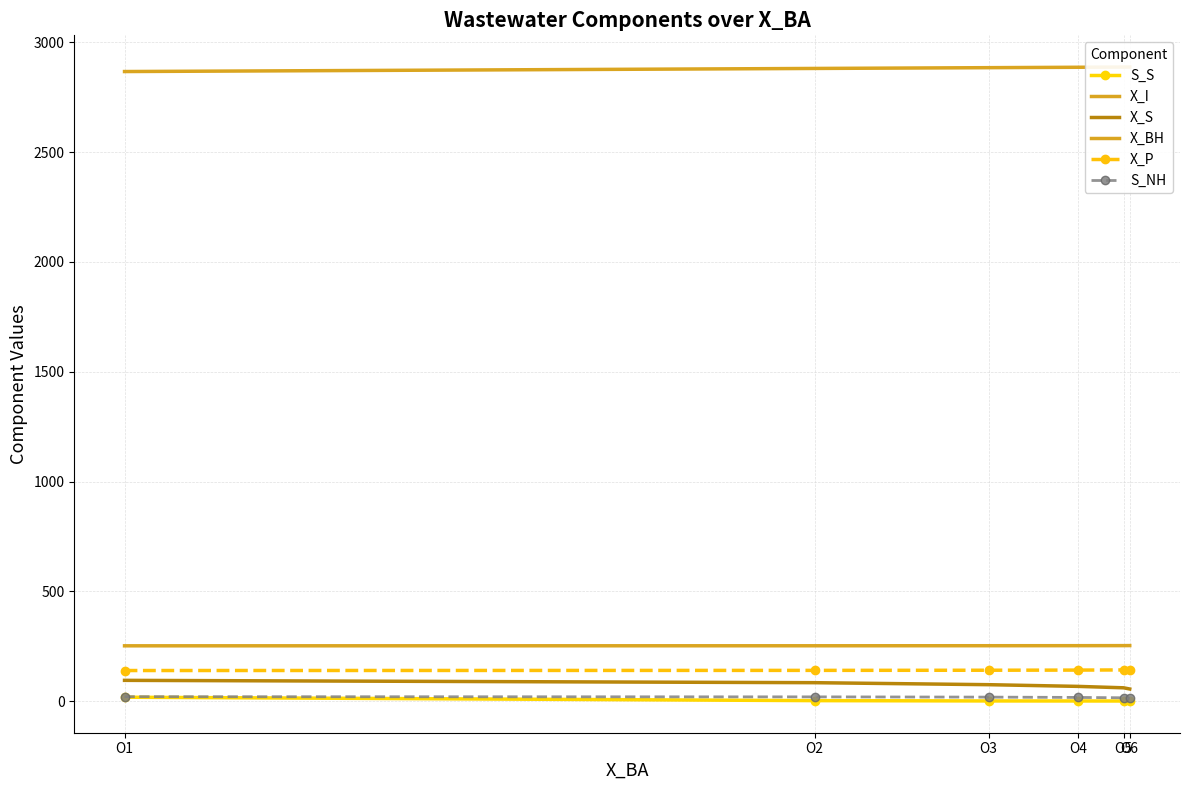

How many values in the S_NH series exceed 18?

3